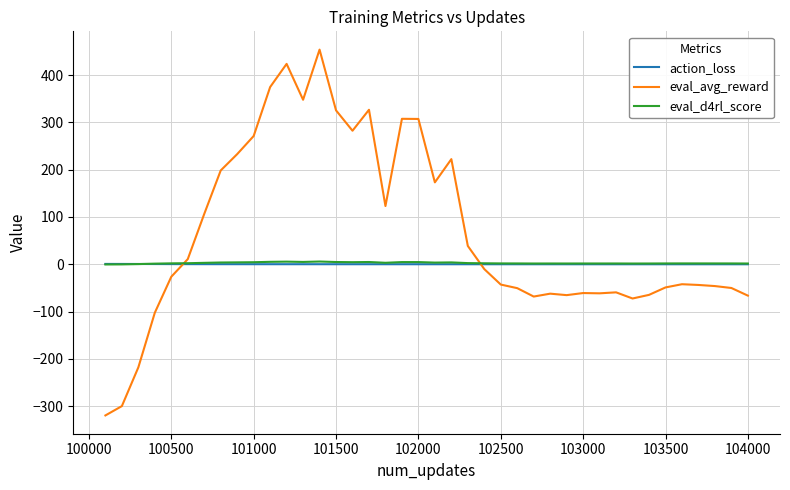

True or false: eval_avg_reward and action_loss intersect in this chart.

True